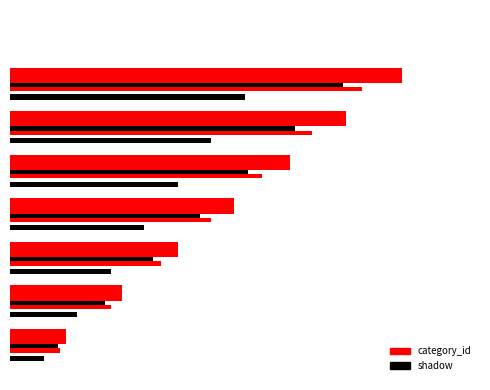

What is the maximum value shown in the chart?

7